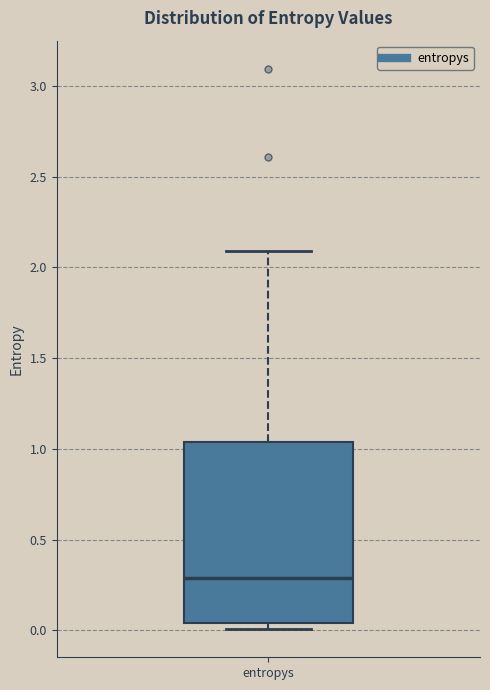

Transcribe this box plot: give where the median line is, the range the box spans, and where the two whiskers end, as read against the y-axis. The values are not printed on the chart, so give them approximately, as read against the axis.

median 0.30, box 0.05 to 1.05, whiskers 0.00 to 2.10